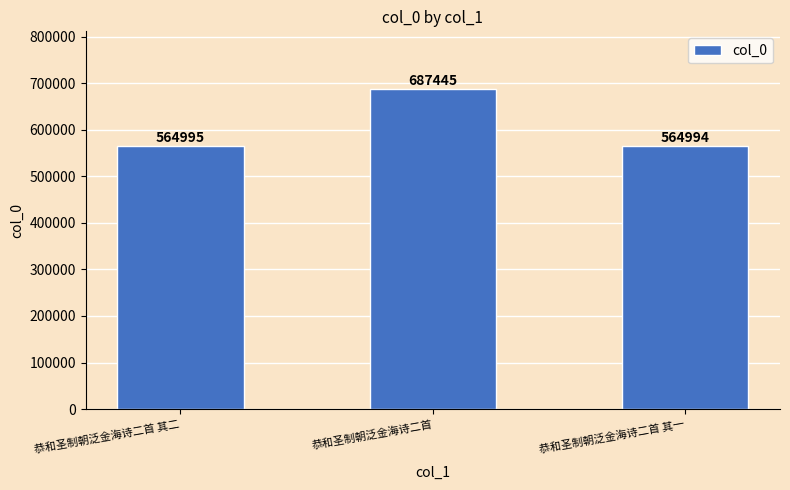

What is the value of the 2nd bar from the left?

687445